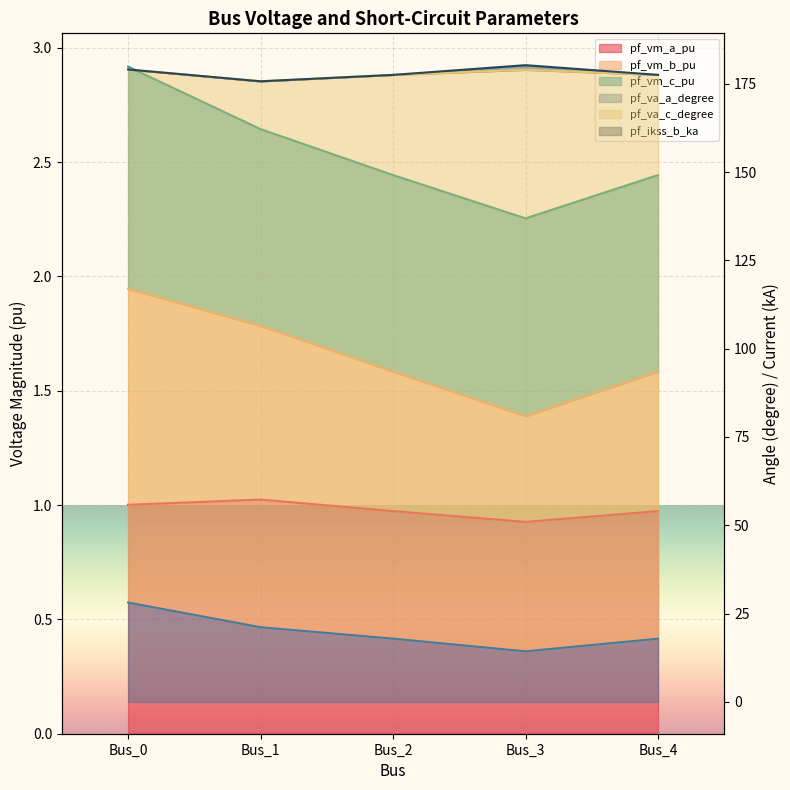

What is the value of the pf_va_a_degree point at the 1st from the left?

28.1